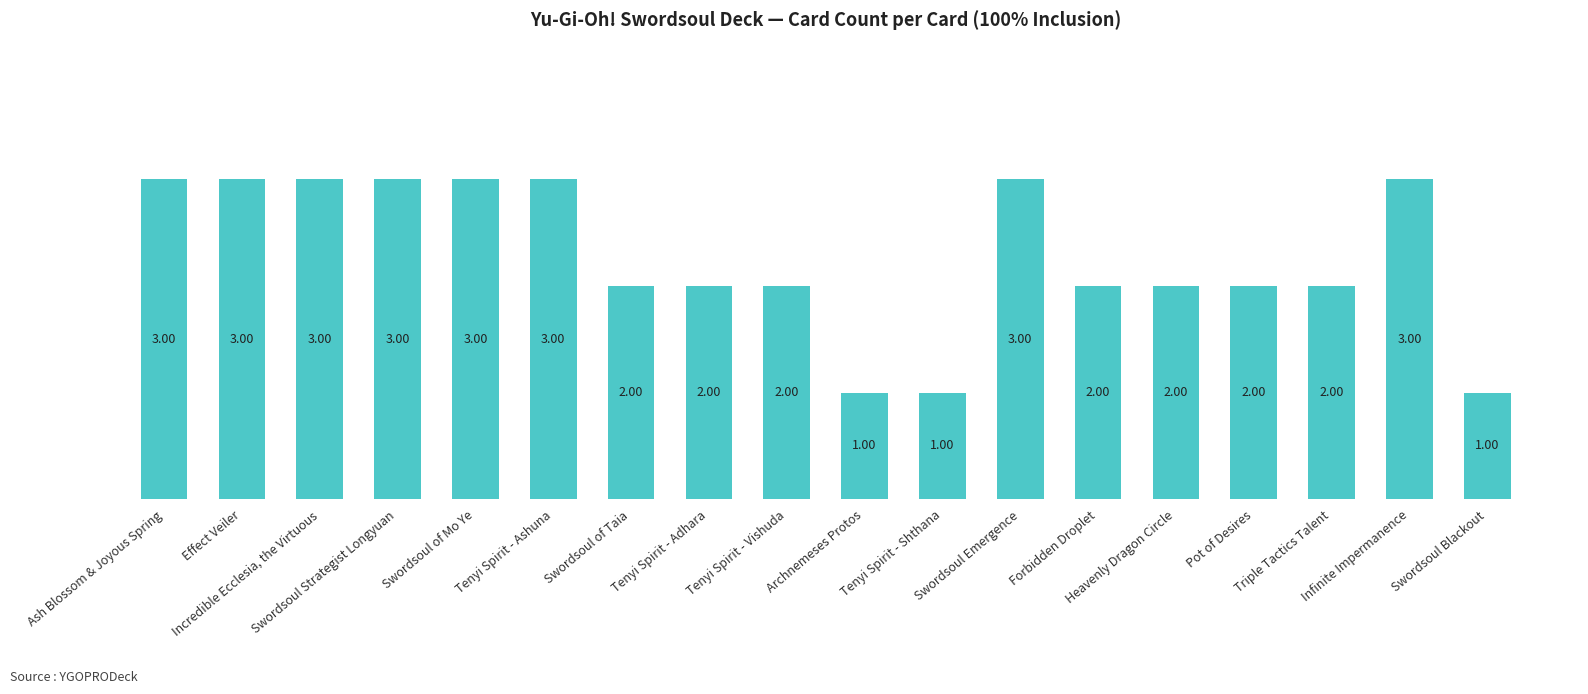

What is the difference between the values at Swordsoul of Taia and Swordsoul Blackout?

1